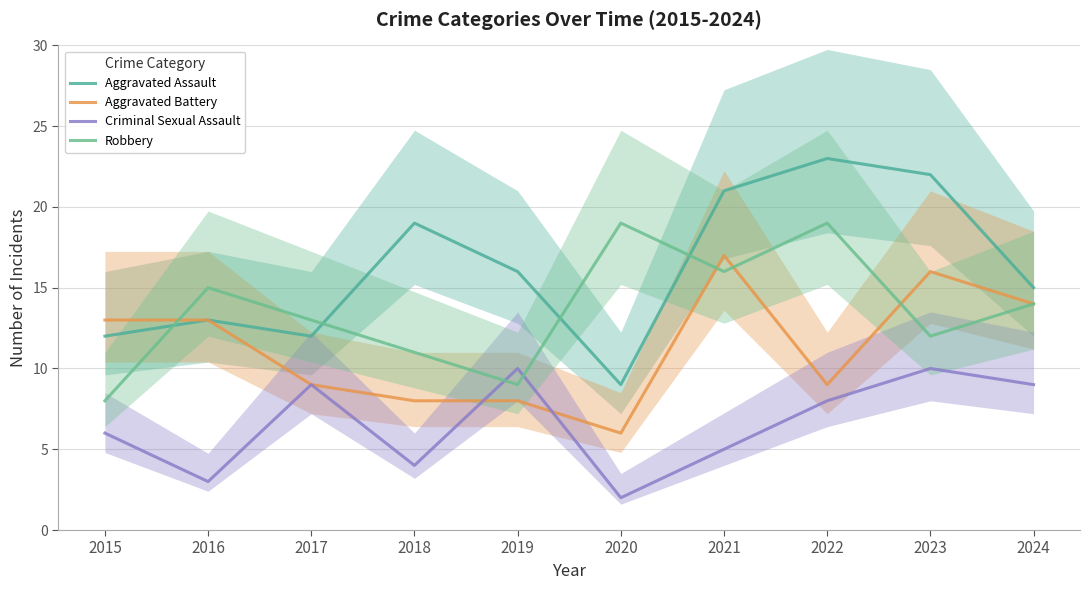

Count the number of categories in the chart.

10